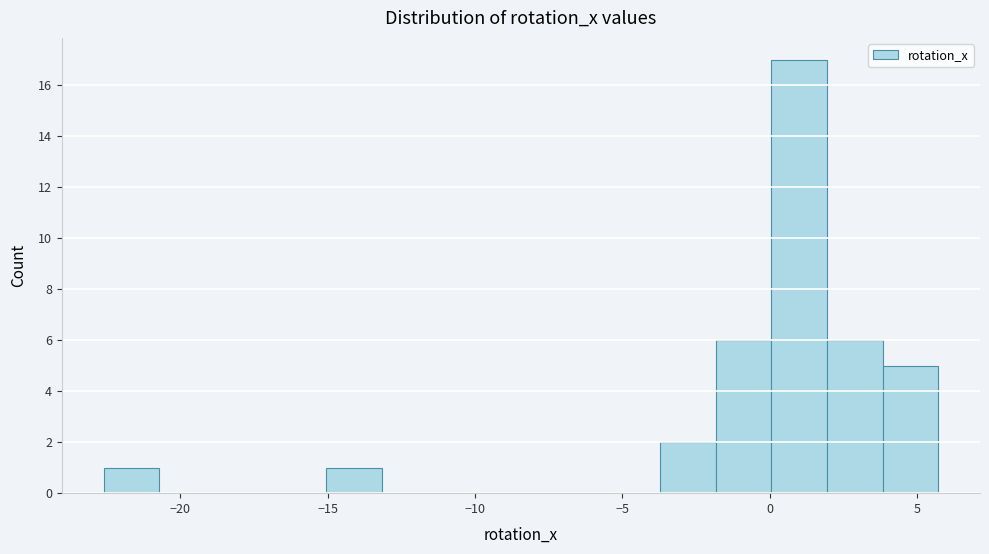

Around what value on the x-axis is the tallest bar? Give the approximate position of its centre, as read against the axis.

1.0